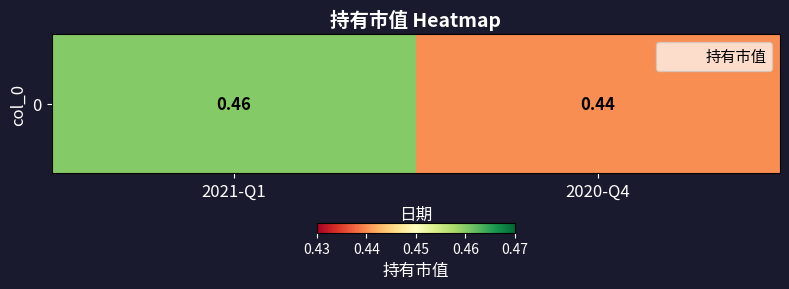

Which category has the highest value across all series?

2021-Q1